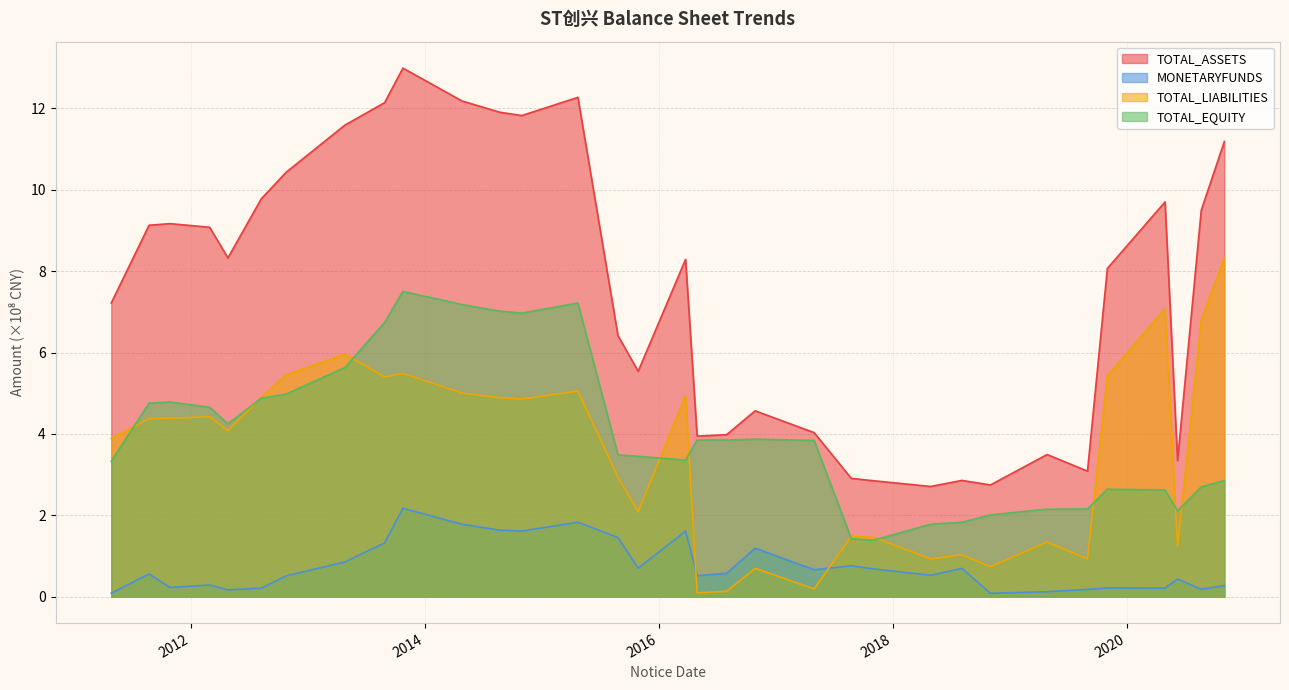

What is the average value of the TOTAL_ASSETS series?

7.5